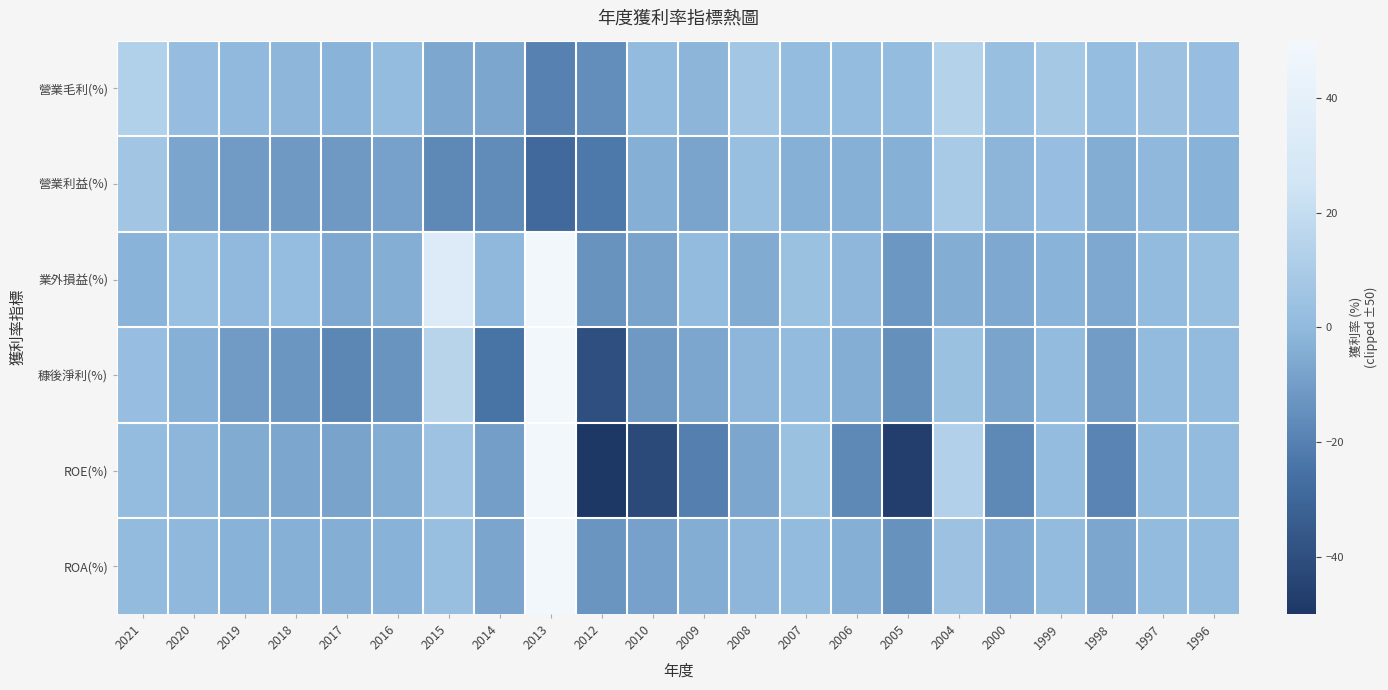

What is the total value across all series at 2016?

-31.6